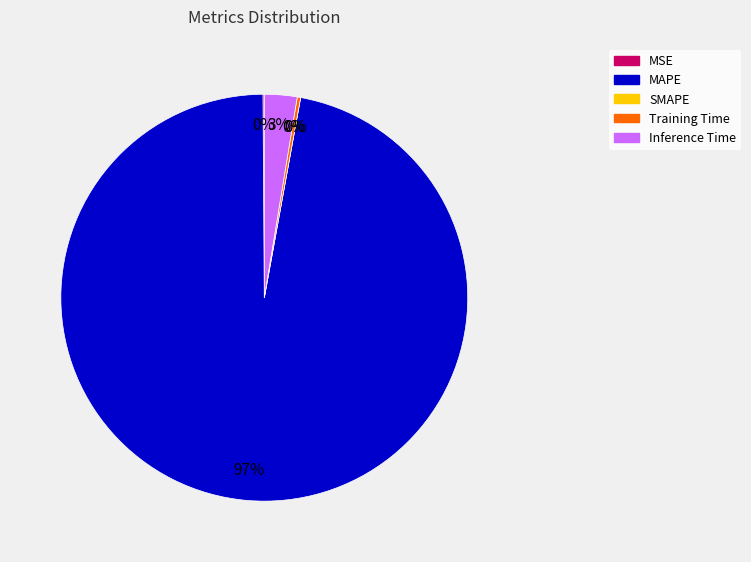

To the nearest percent, what is the difference between the MAPE and Inference Time slice percentages?

94%